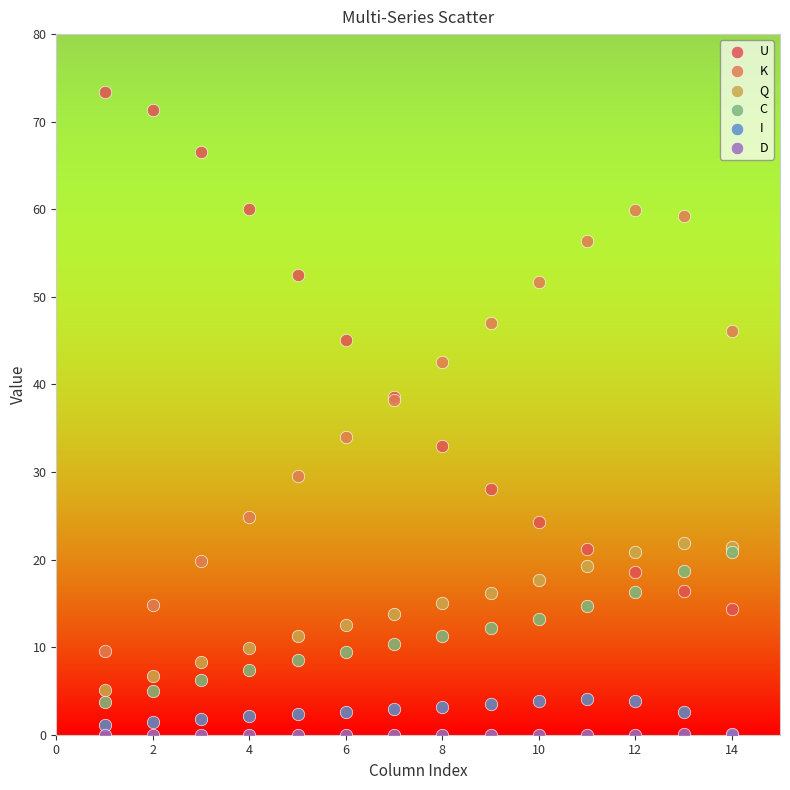

What are all the series names shown in the legend?

U, K, Q, C, I, D